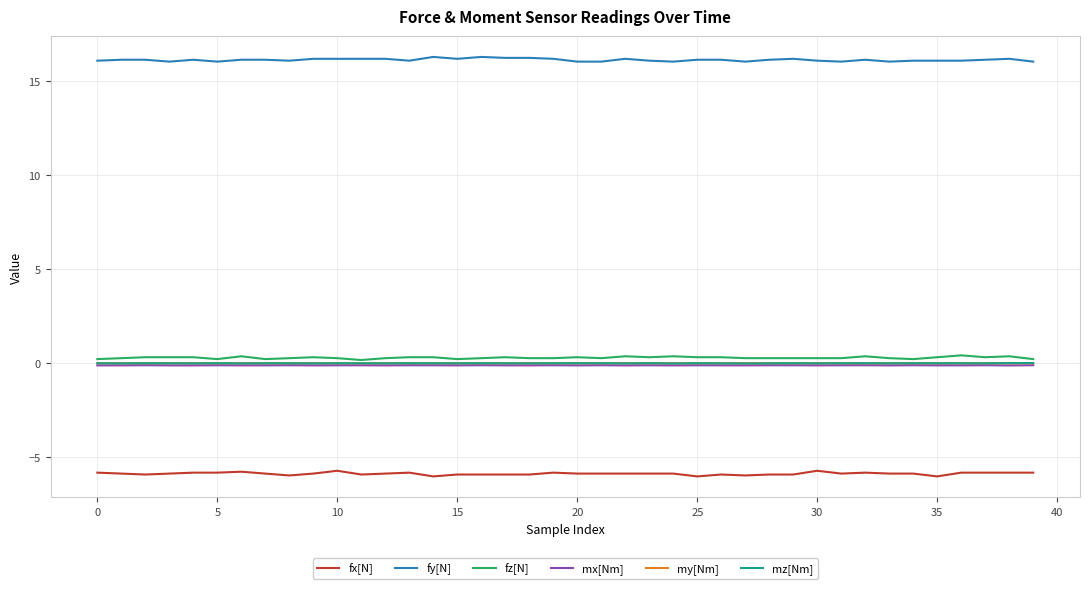

What is the sum of all mx[Nm] values?

-5.3